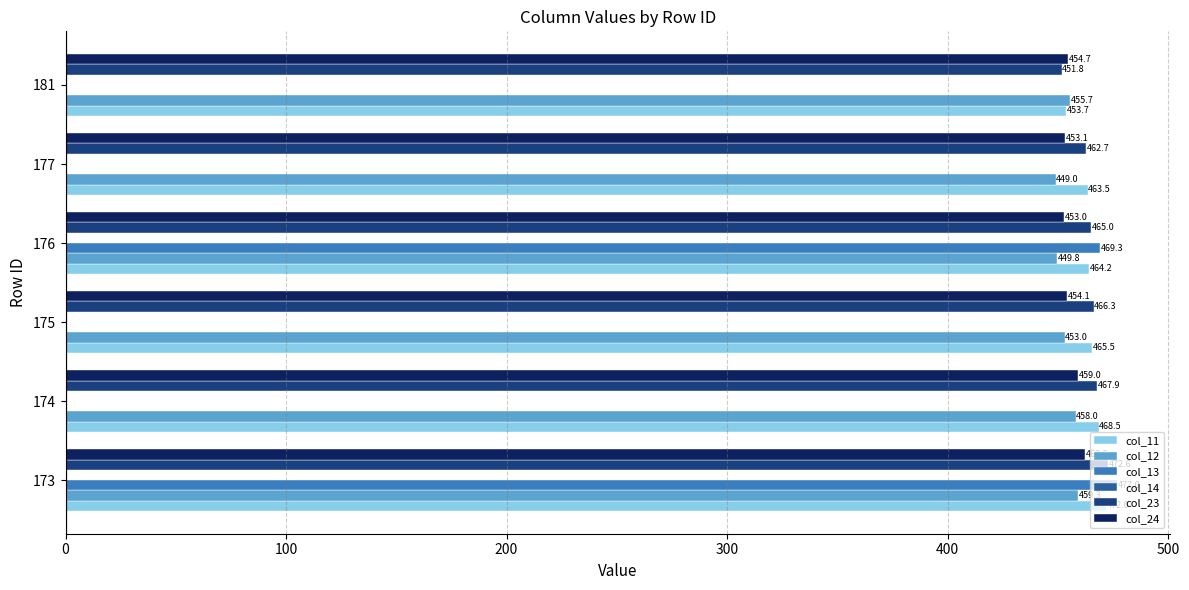

Which series changed the most between 175 and 181?

col_23